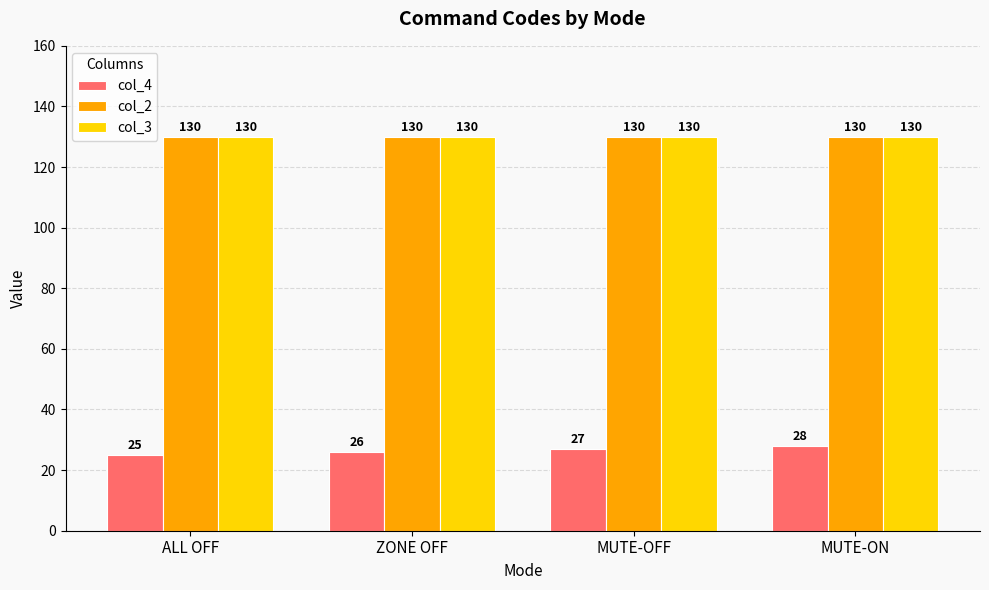

What is the difference between the highest and lowest values at MUTE-ON?

102